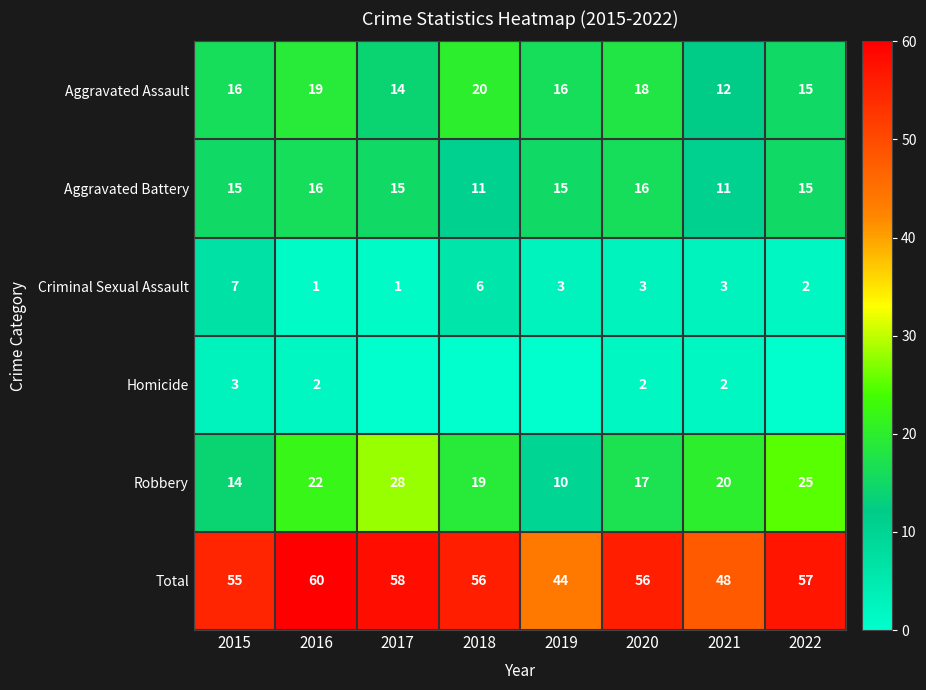

What value does the Aggravated Assault series have at 2019?

16